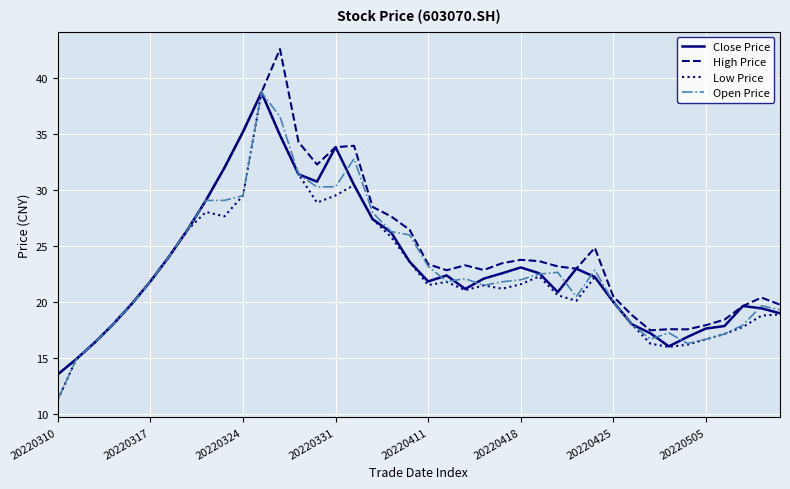

What is the difference between the maximum and second lowest values in the High Price series?

27.7